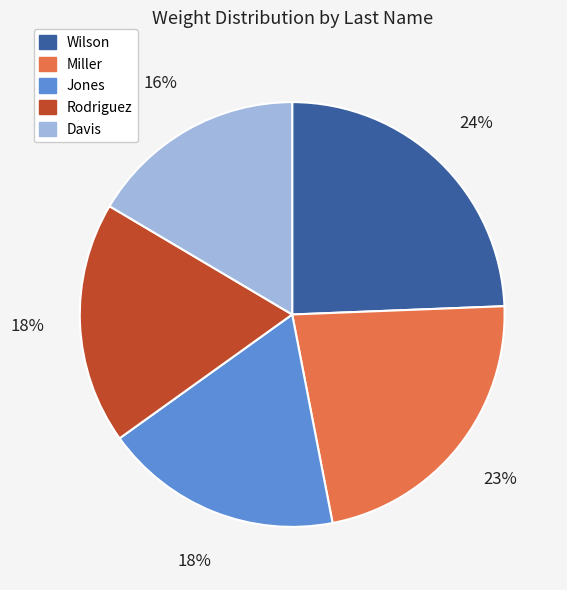

To the nearest percent, what is the average slice percentage?

20%